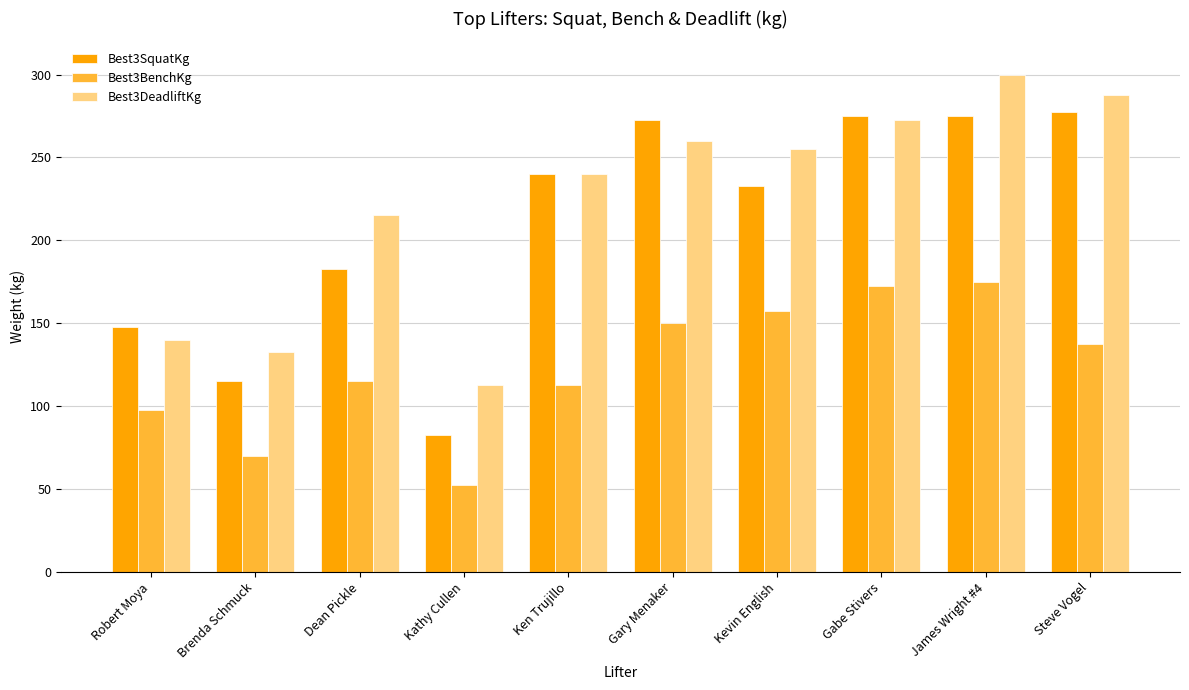

Reading left to right, transcribe all the data shown in this chart.

Best3SquatKg: 147.5	115.0	182.5	82.5	240.0	272.5	232.5	275.0	275.0	277.5
Best3BenchKg: 97.5	70.0	115.0	52.5	112.5	150.0	157.5	172.5	175.0	137.5
Best3DeadliftKg: 140.0	132.5	215.0	112.5	240.0	260.0	255.0	272.5	300.0	287.5